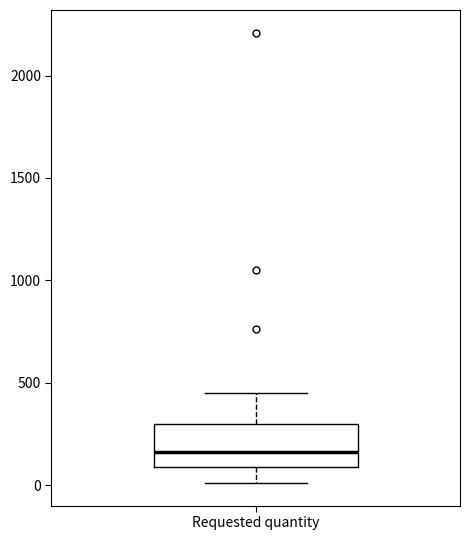

Where is the lower edge of the box for Requested quantity on the y-axis? The values are not printed on the chart, so give them approximately, as read against the axis.

100